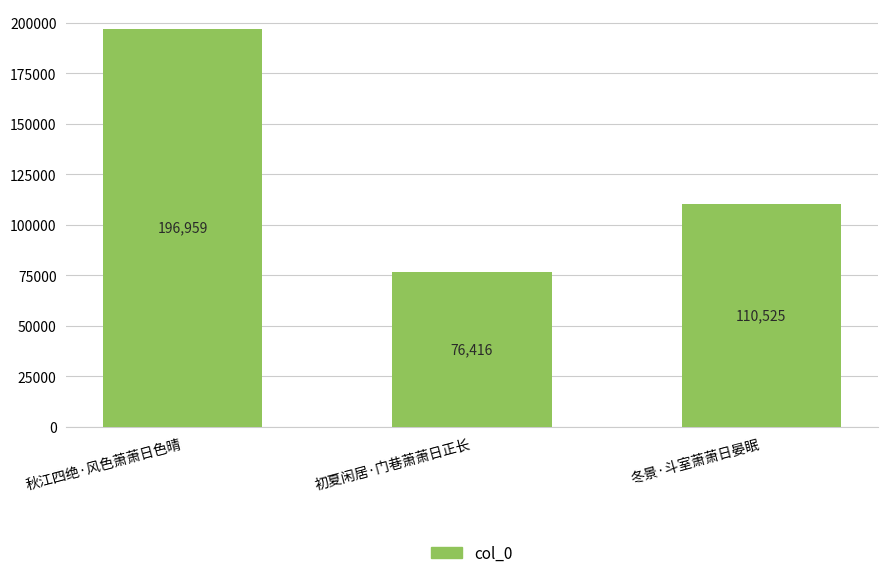

What position from the right is 初夏闲居·门巷萧萧日正长?

2